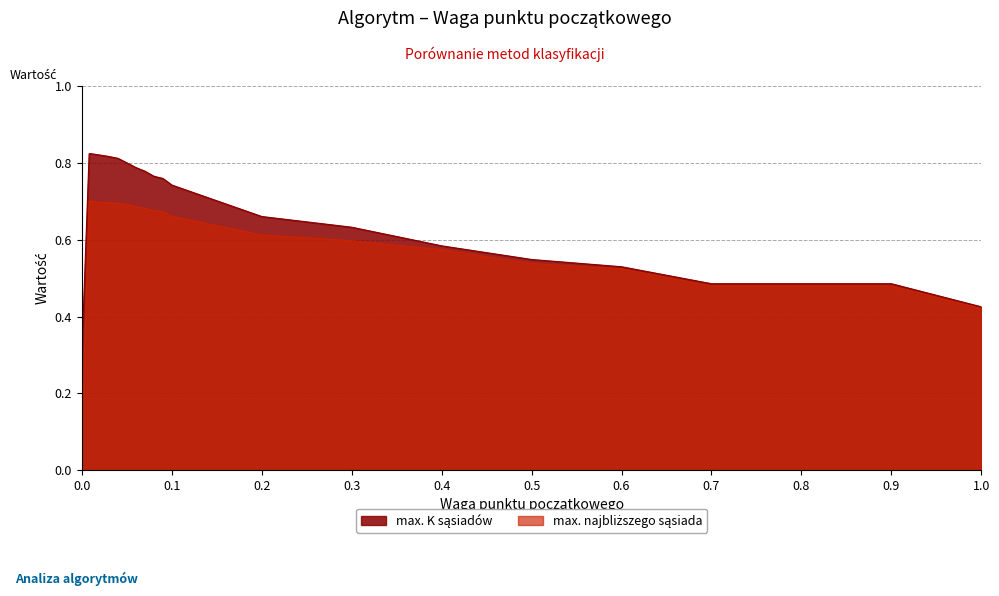

List the series in order of their overall mean, highest first.

max. K sąsiadów, max. najbliższego sąsiada